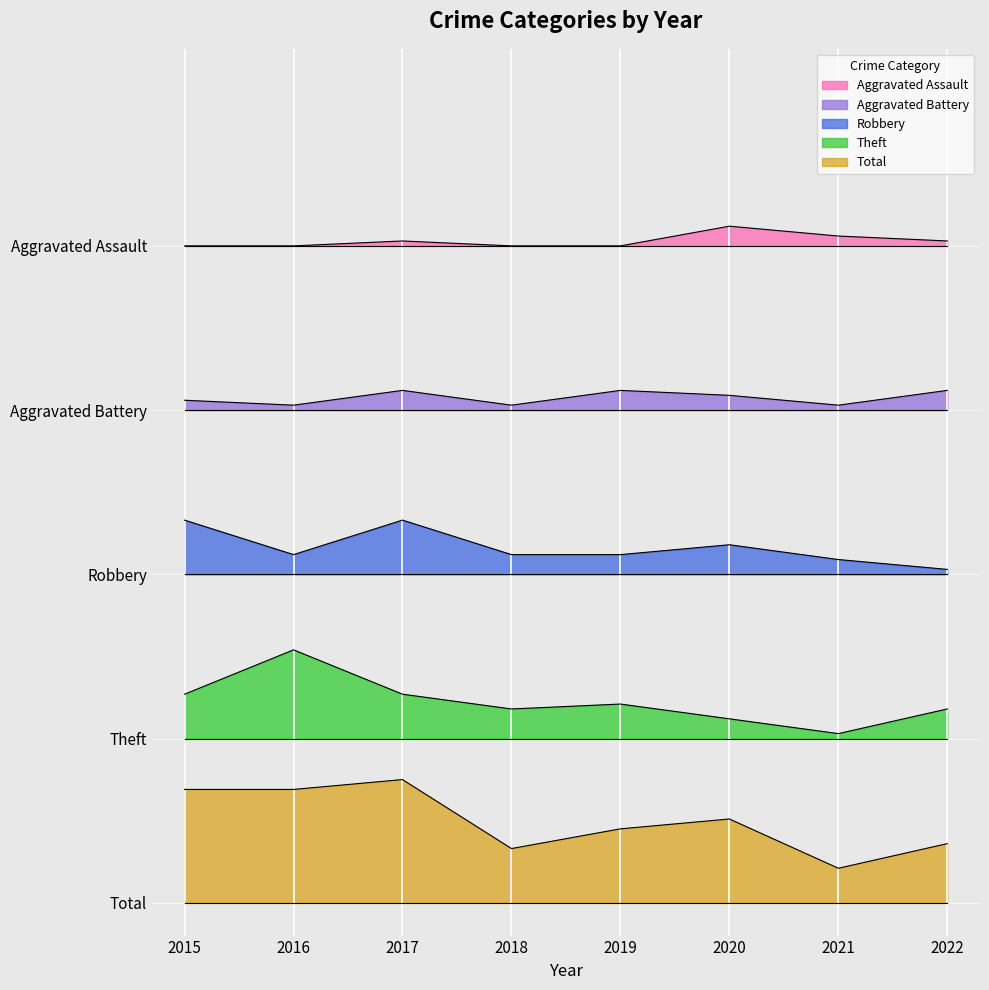

In Aggravated Battery, how many points are higher than both neighbors (excluding endpoints)?

2